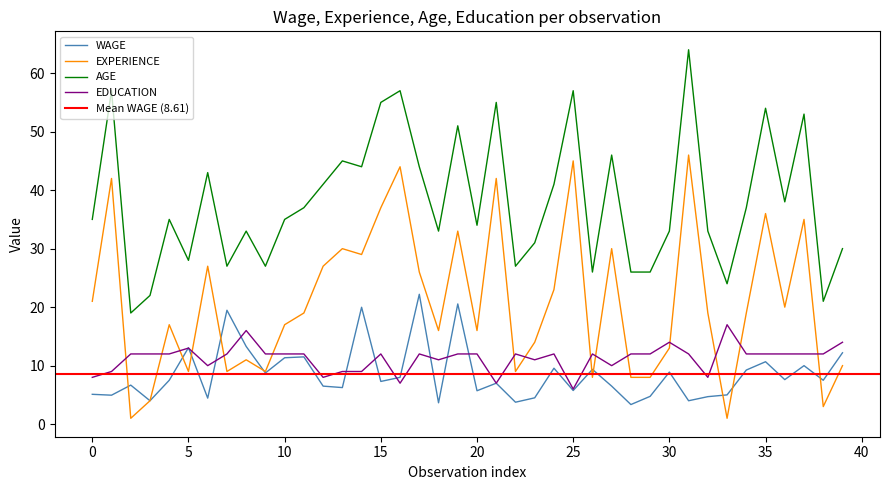

How many interior local peaks does the EXPERIENCE series have?

13